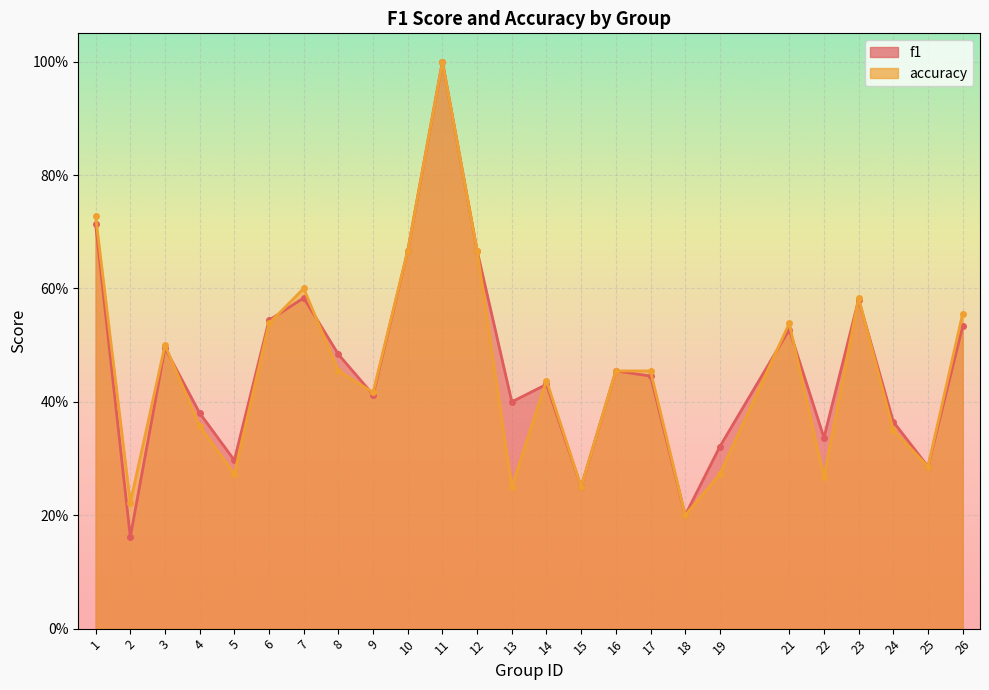

True or false: accuracy has a value of 0.6 at 7.

True